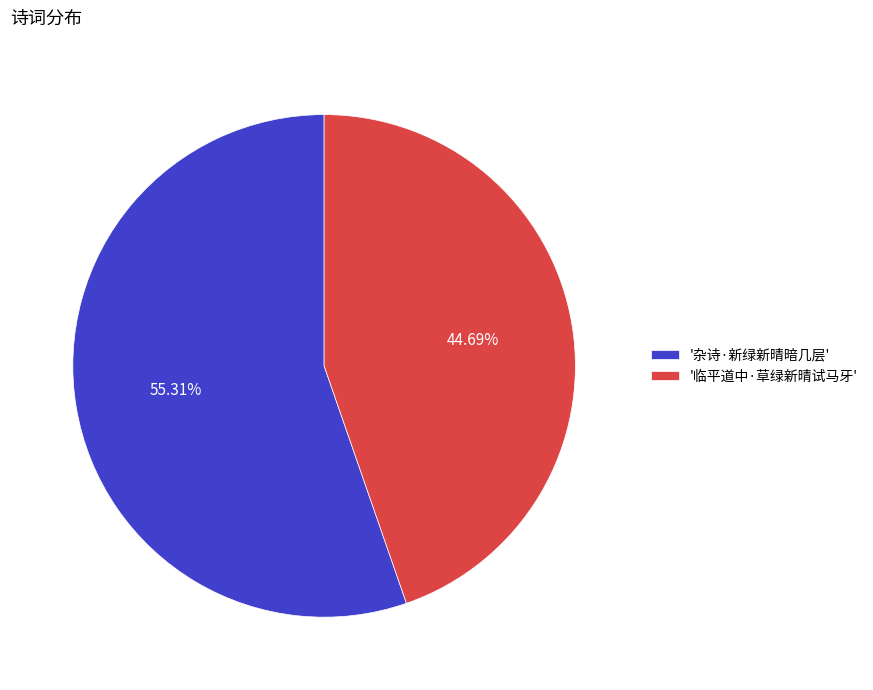

How many slices are in this pie chart?

2